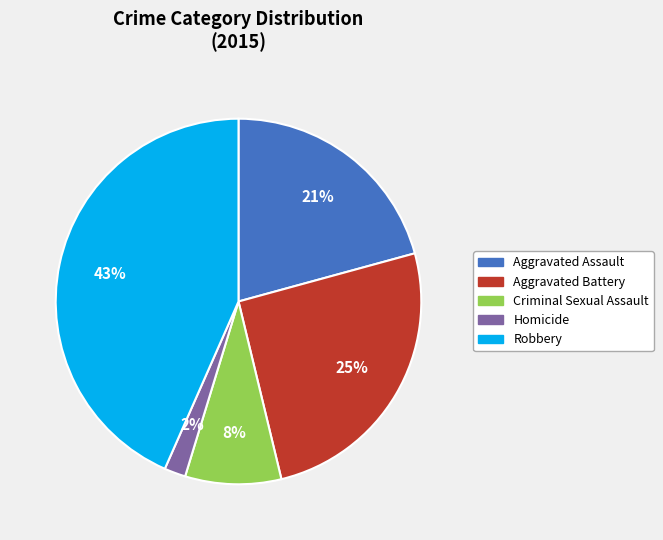

The Aggravated Assault slice represents 13% of the pie. True or false?

False